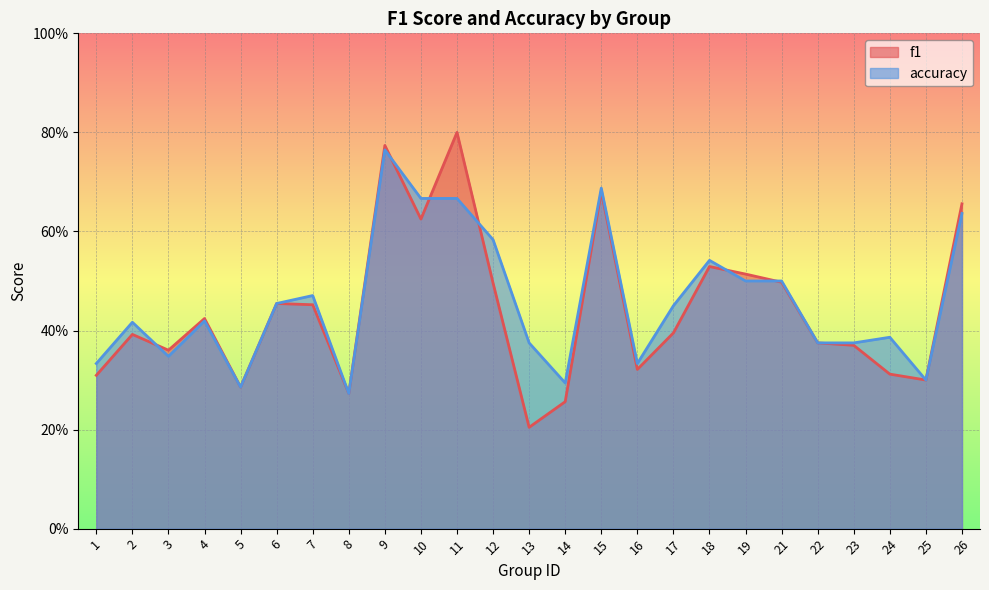

How many lines are shown in the chart?

2